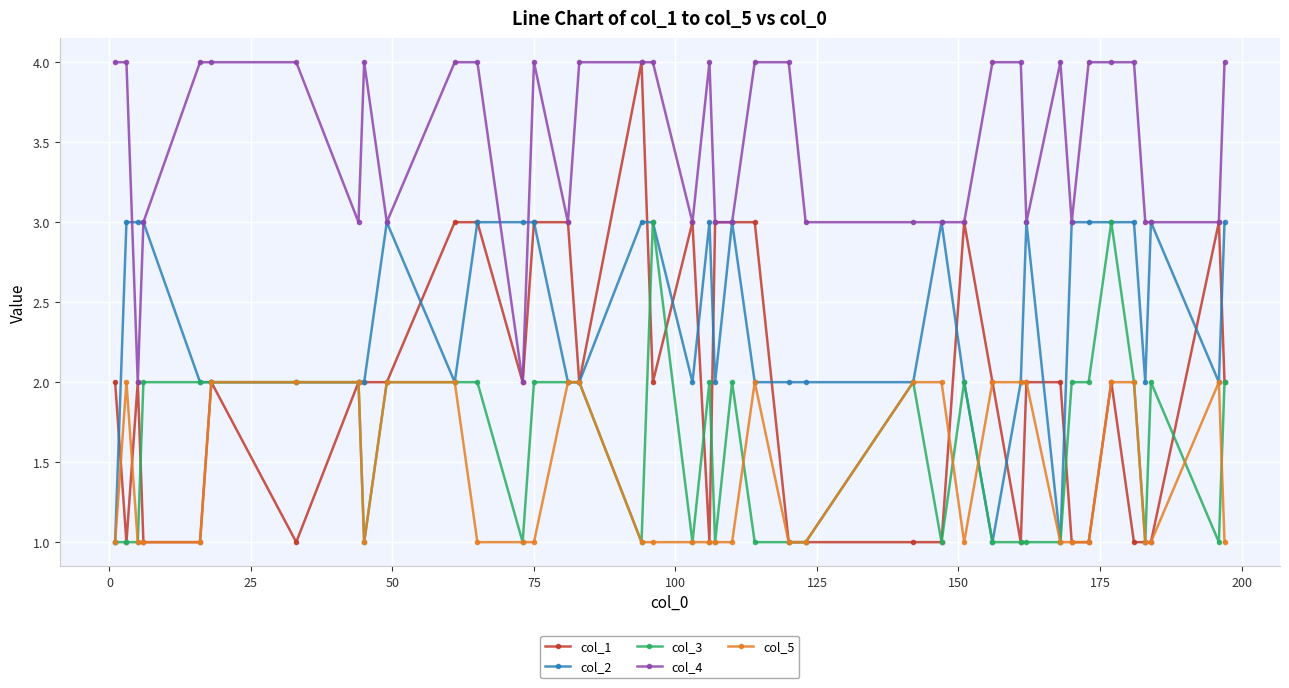

Which series has the largest total across all categories?

col_4